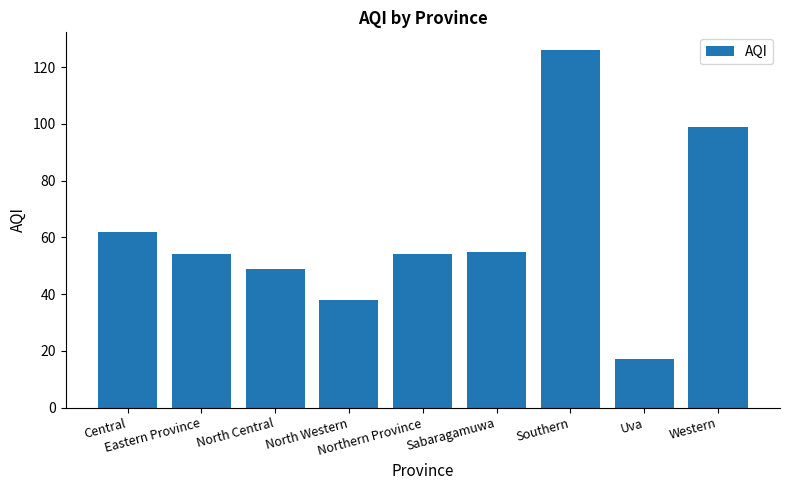

Approximately how many times larger is the value at North Western compared to North Central?

0.8